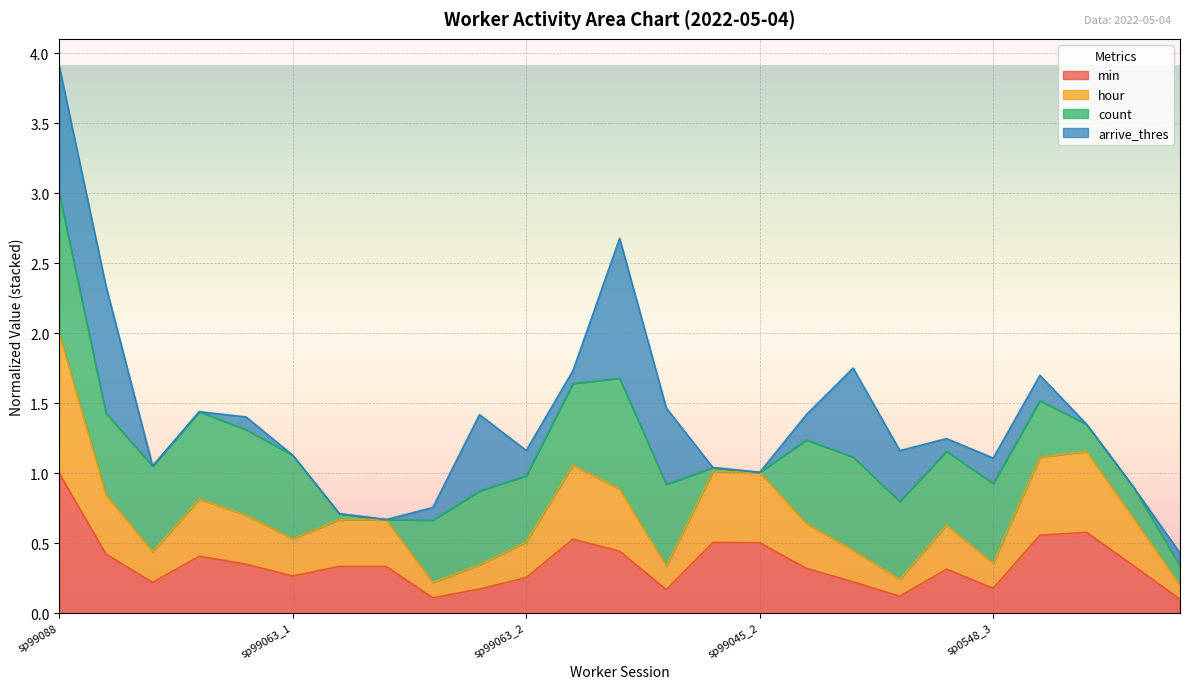

Rank the categories by hour value from highest to lowest.

sp99088, sp99015_2, sp99108_2, sp99018_2, sp99025_2, sp99045_2, sp99119_2, sp99119, sp0548_1, sp99018_1, sp99098_1, sp99025_1, sp99045_1, sp99036_4, sp99063_3, sp99063_1, sp99063_2, sp99108_1, sp99036_1, sp0548_3, sp99036_3, sp0548_2, sp99015_1, sp99036_2, sp99098_2